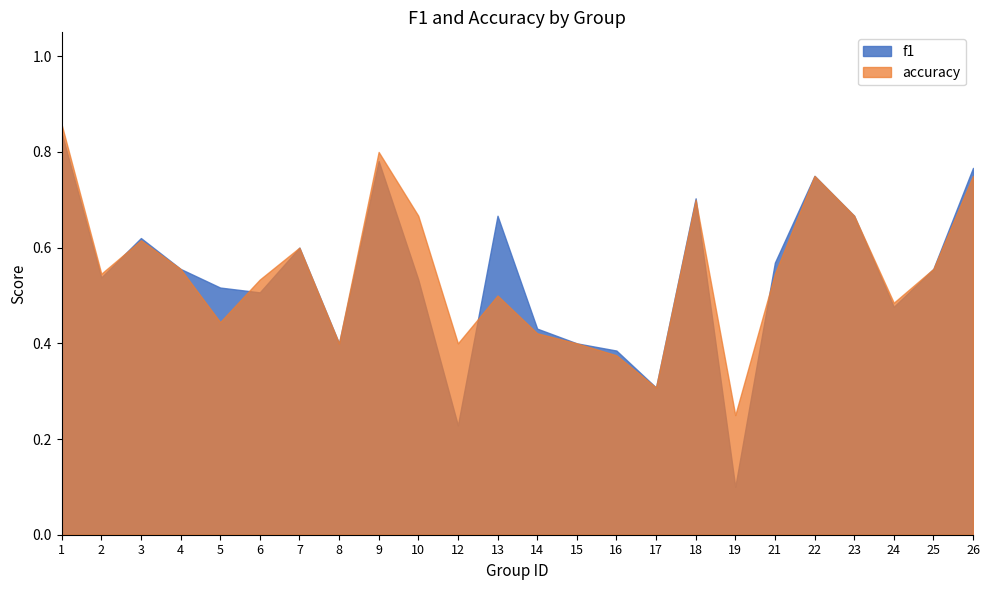

What is the value of the f1 point at the 2nd from the left?

0.5